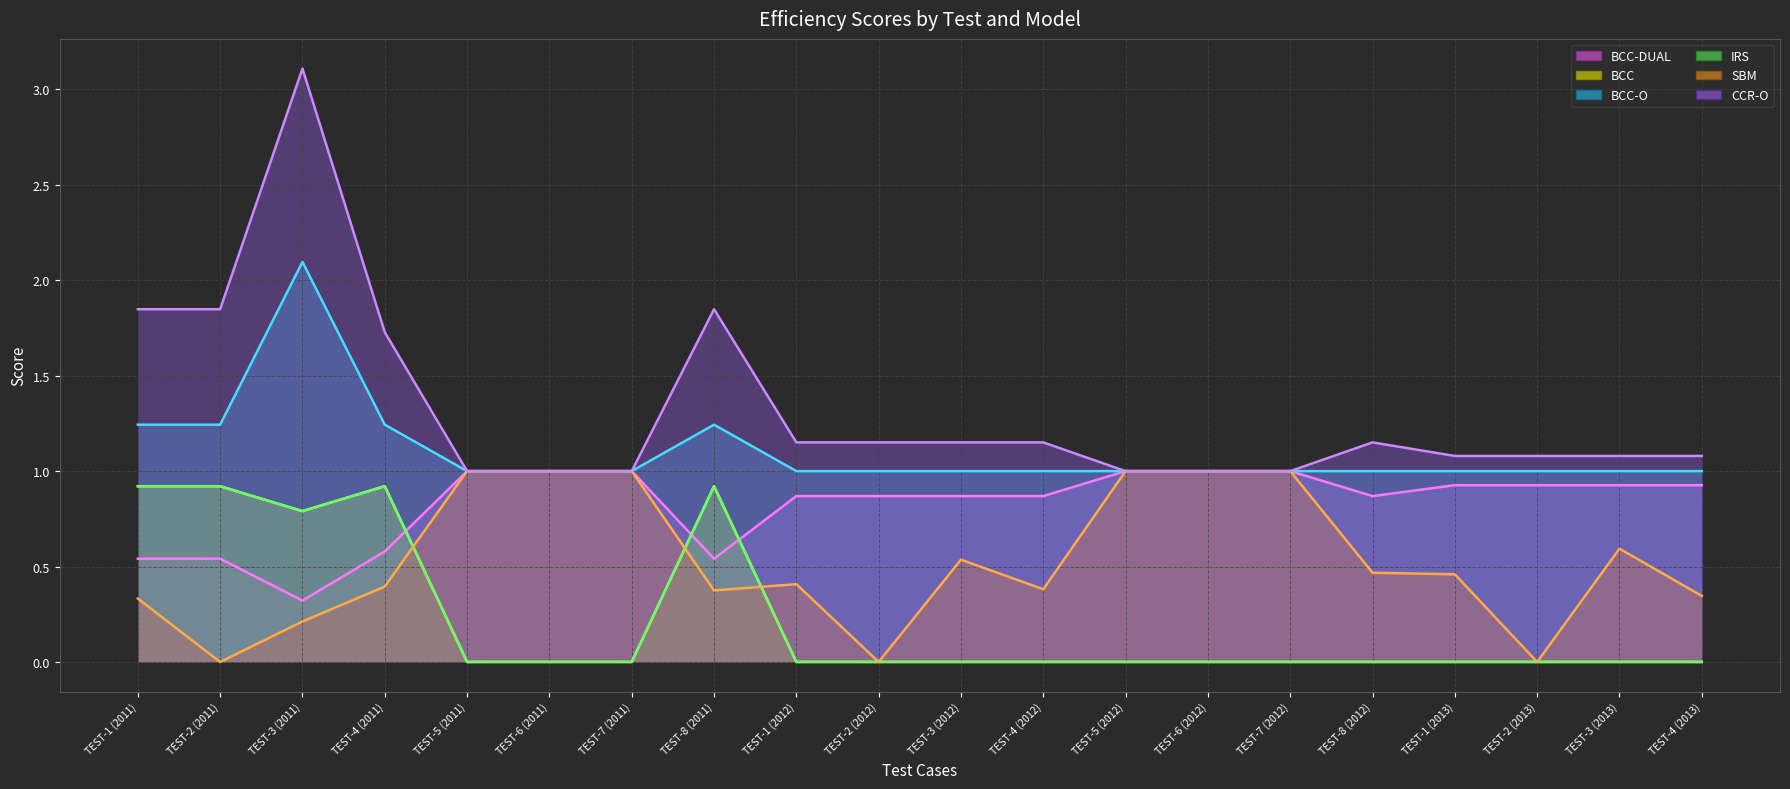

Which series has the largest total across all categories?

CCR-O line